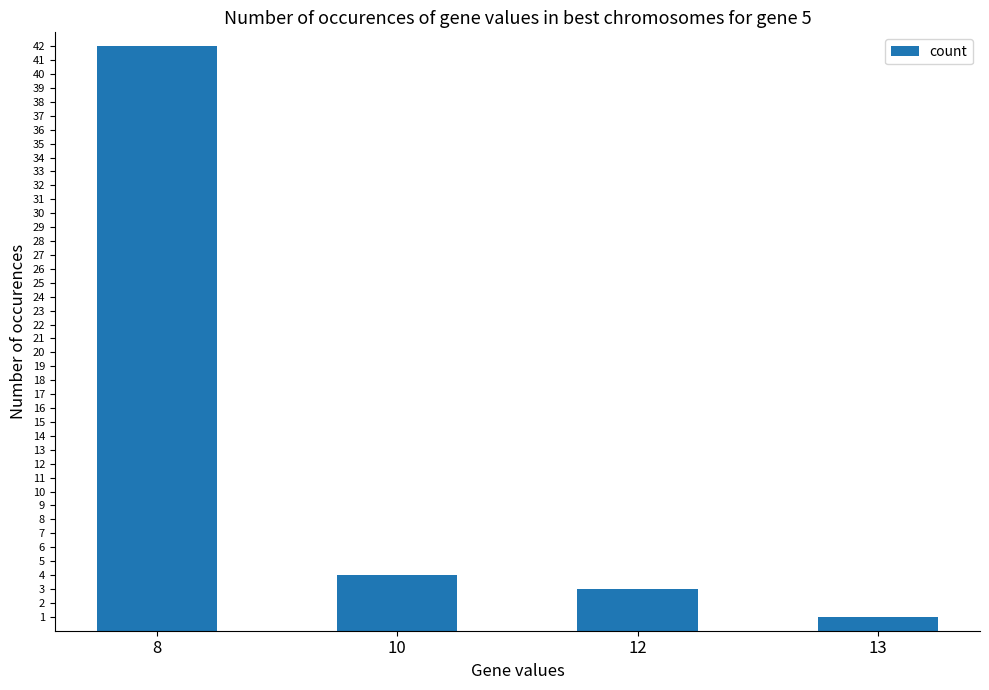

What is the value of the 1st bar from the left?

42